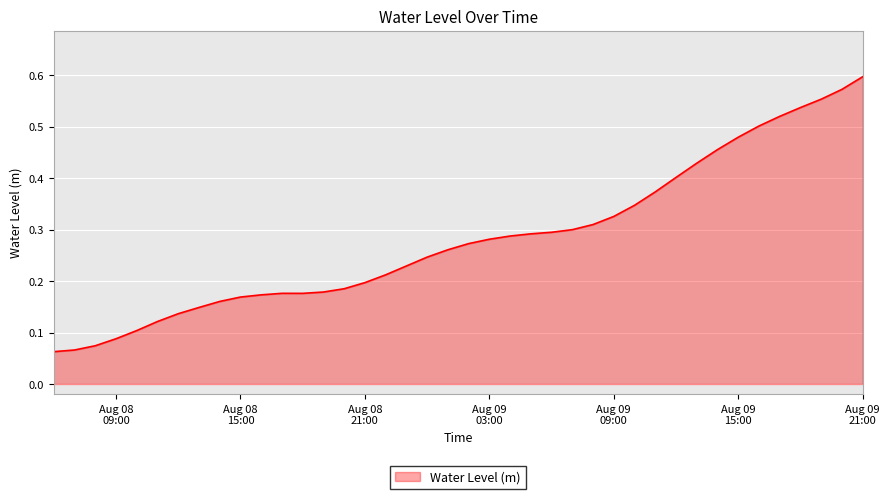

What is the maximum value shown in the chart?

0.6